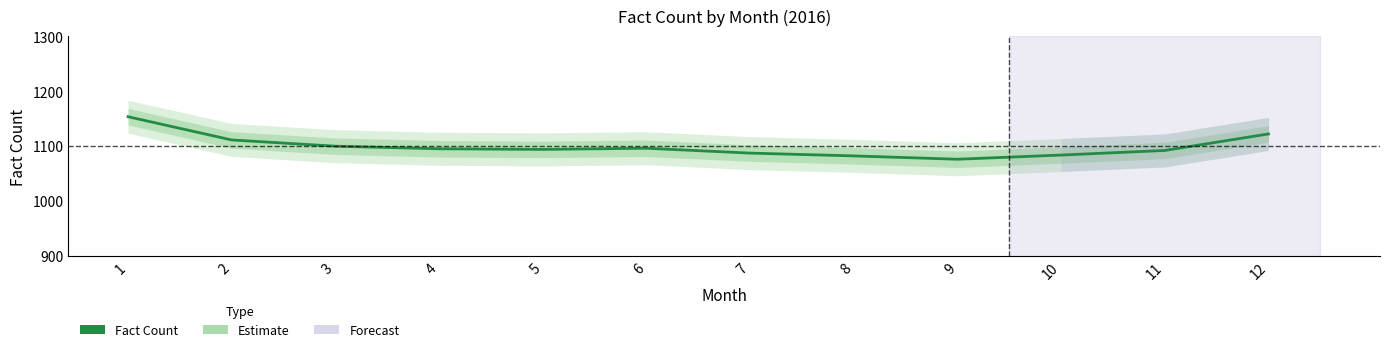

How many series are shown in this chart?

1